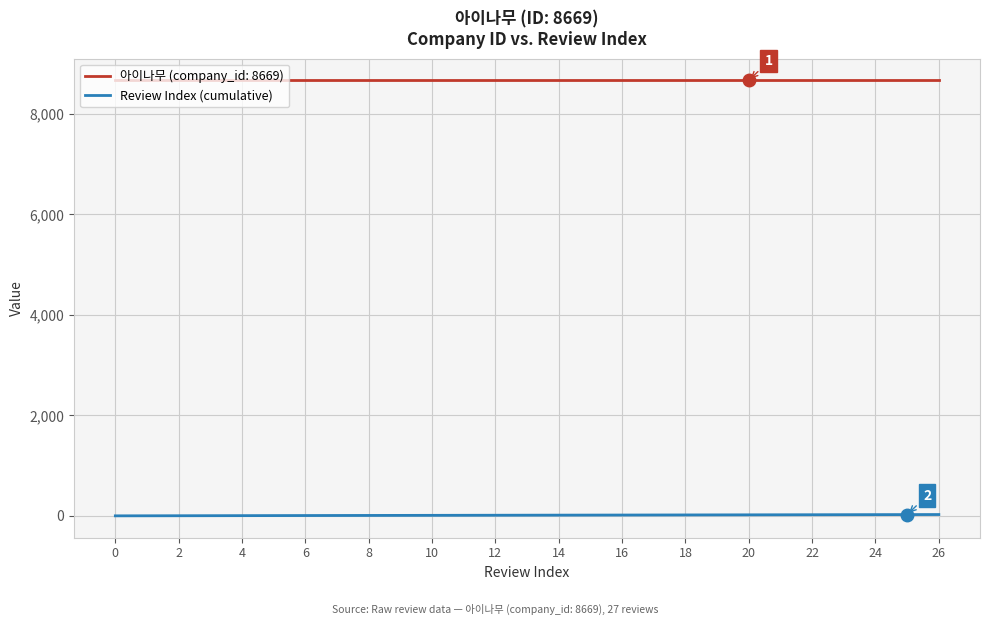

Is this an area chart (filled region under the line)?

No